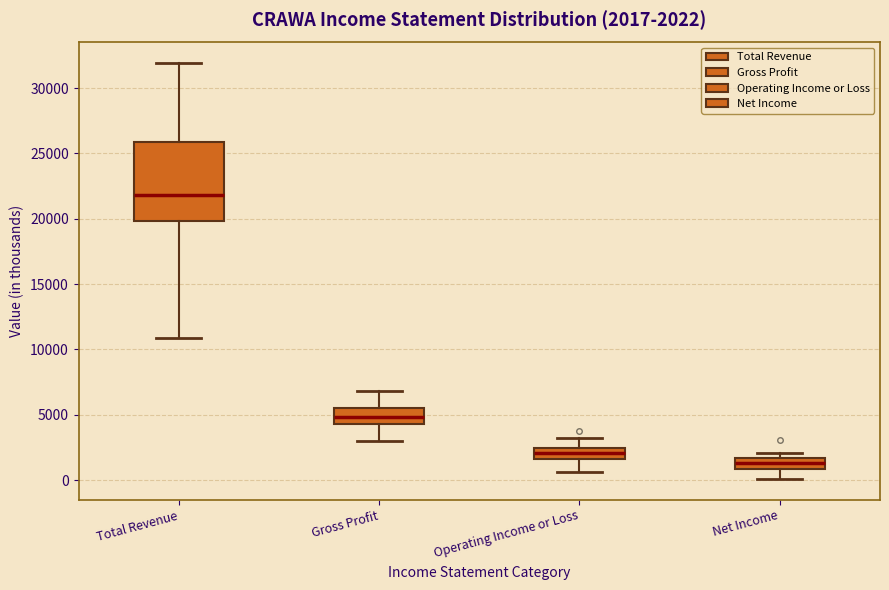

Which box has the highest median line?

Total Revenue